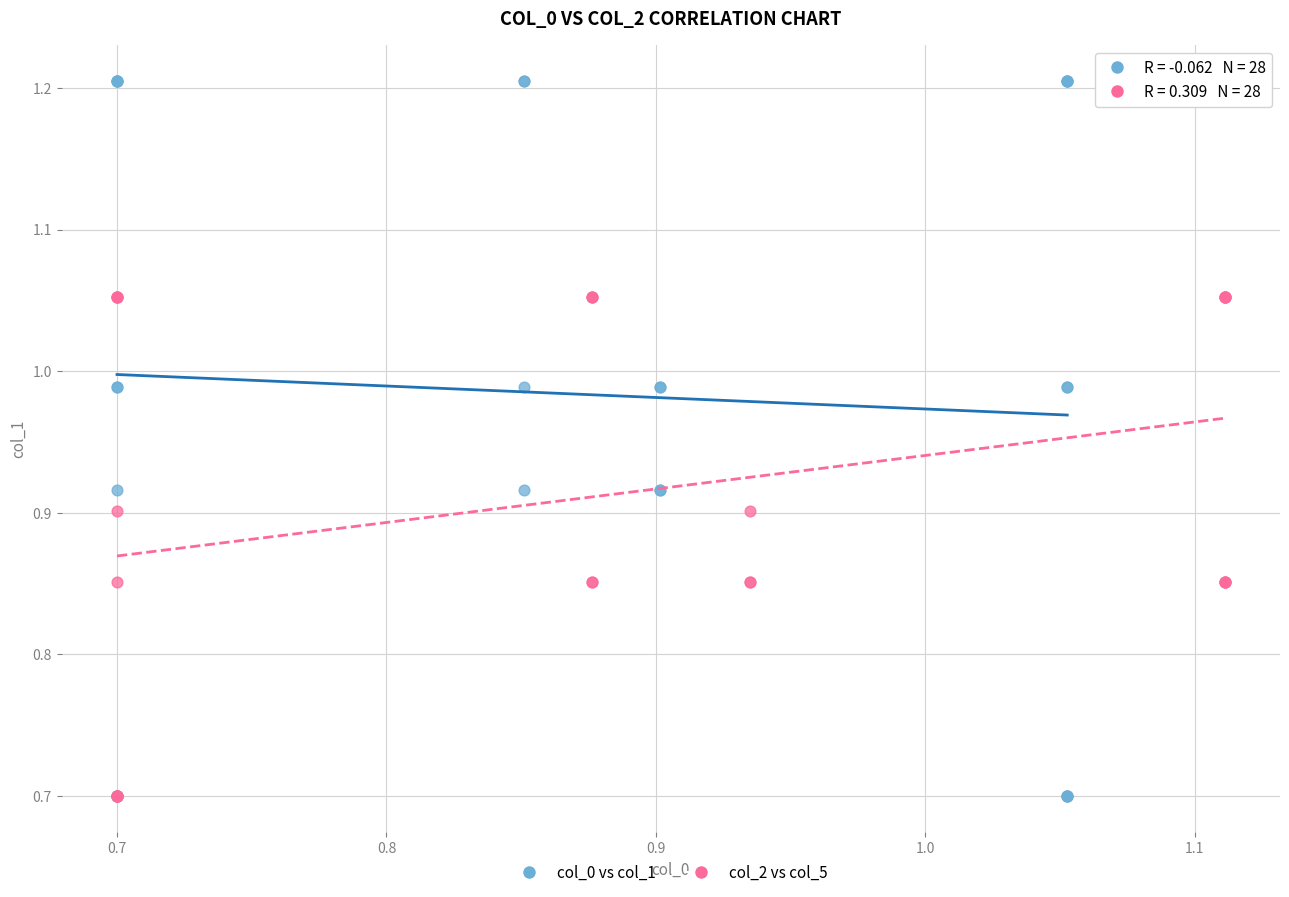

Which series has the largest Y range (max minus min)?

col_0 vs col_1